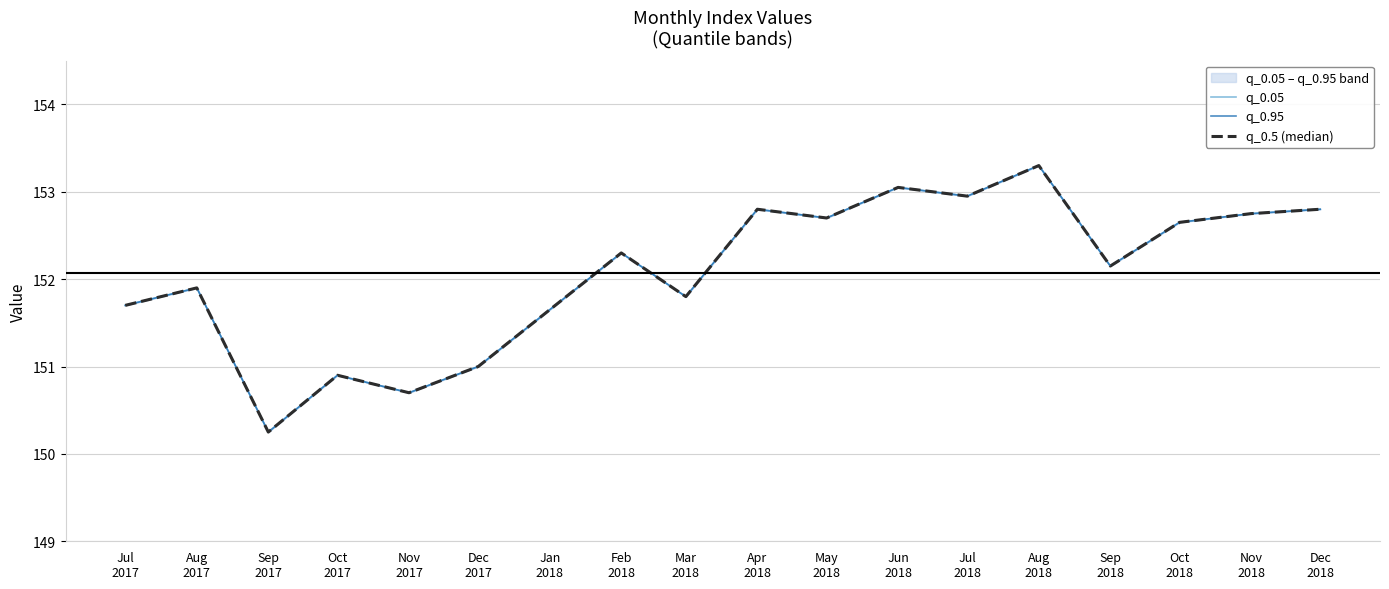

Count the number of categories in the chart.

18